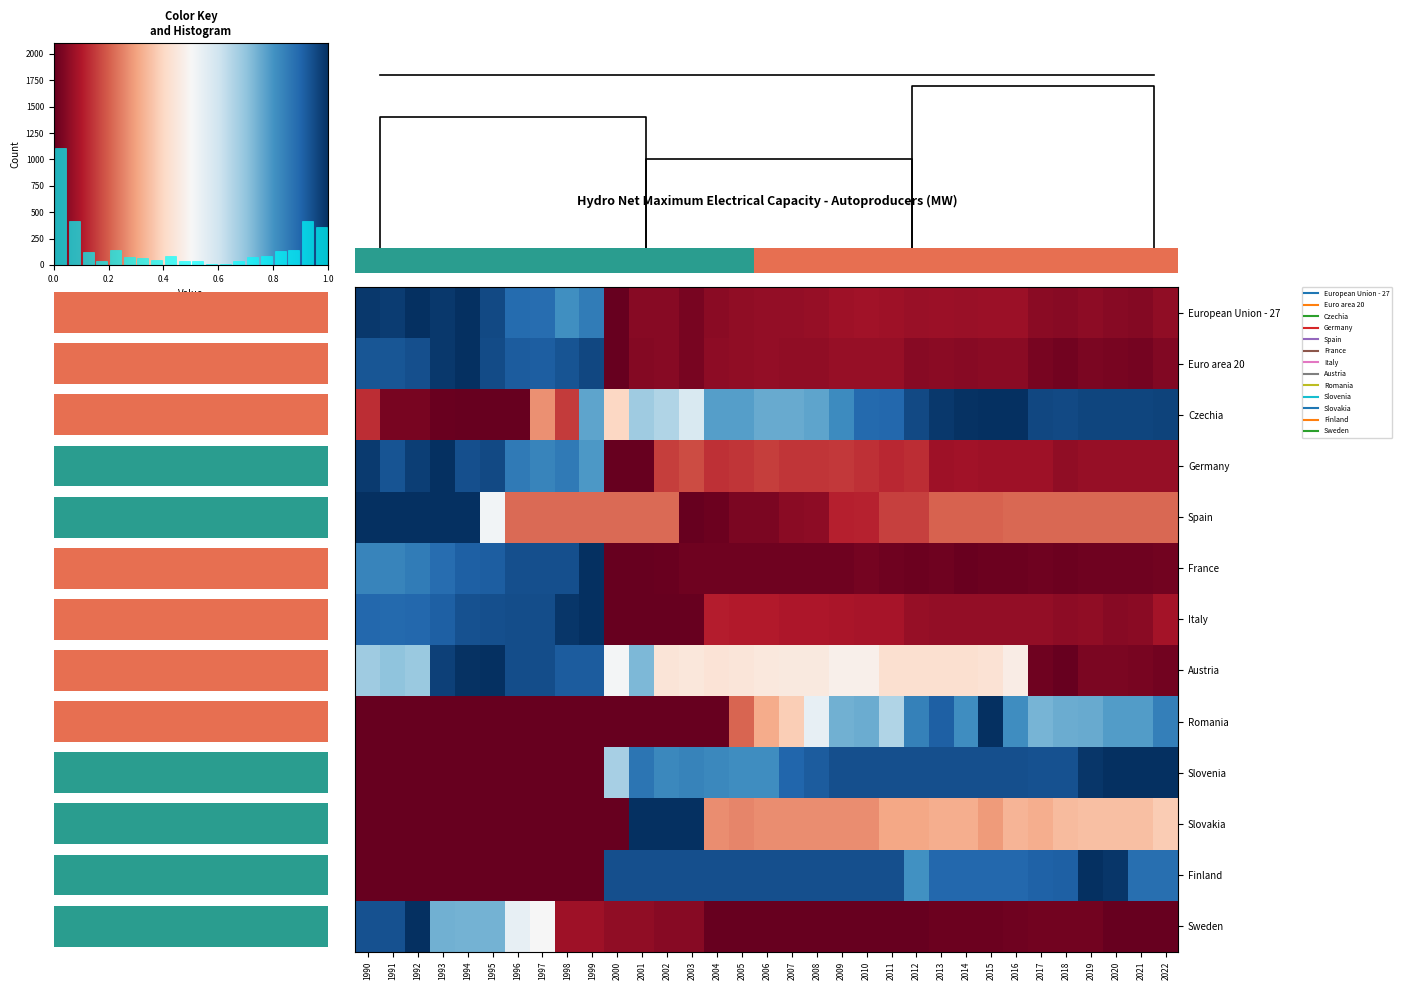

Between 27 and 20, which is larger?

20